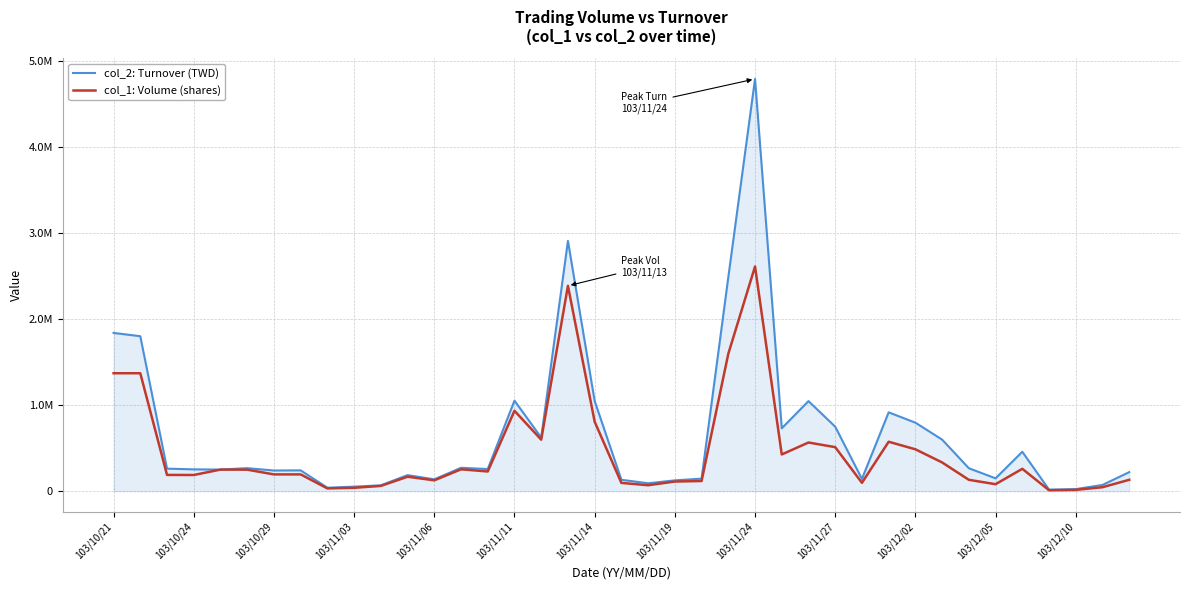

What are all the series names shown in the legend?

col_2: Turnover (TWD), col_1: Volume (shares)